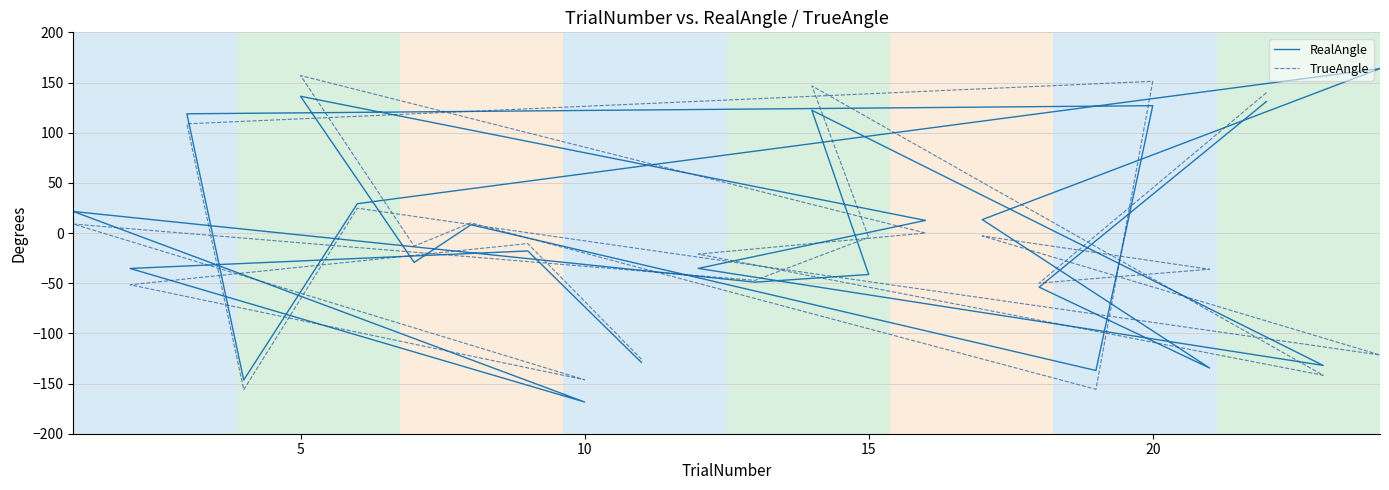

The TrueAngle series shows -6.1 at 15. True or false?

False